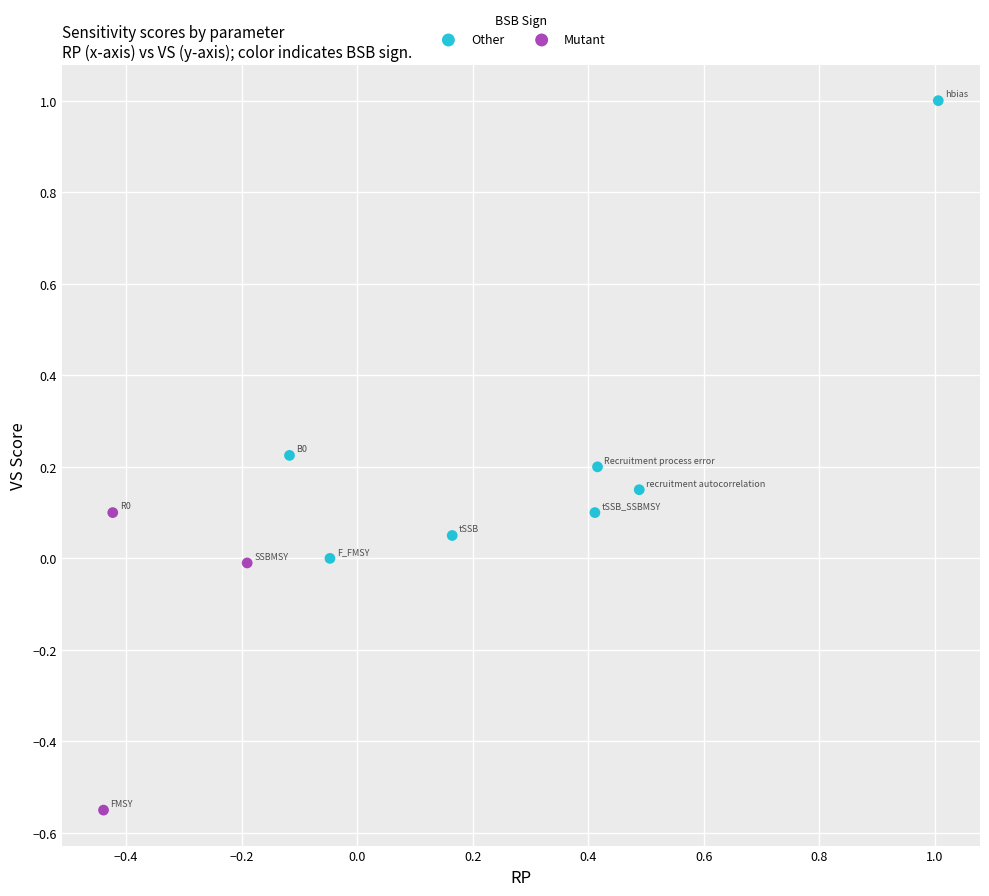

Which series contains the lowest Y value?

Mutant